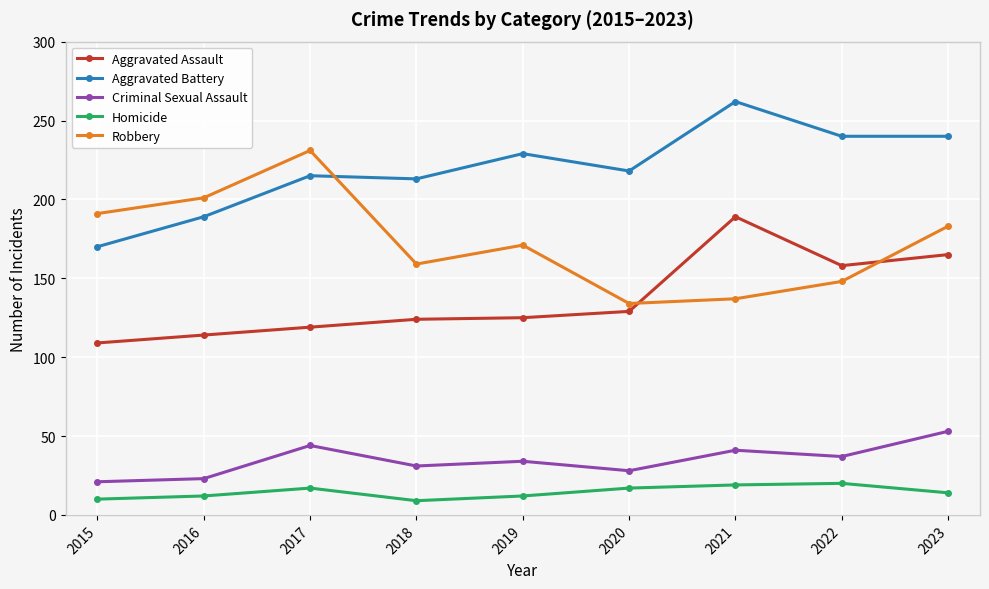

What is the total value across all series at 2020?

526